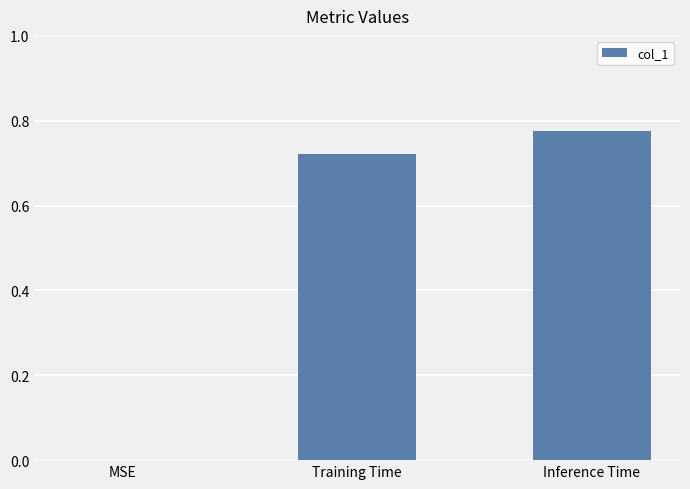

What is the sum of all values?

1.5